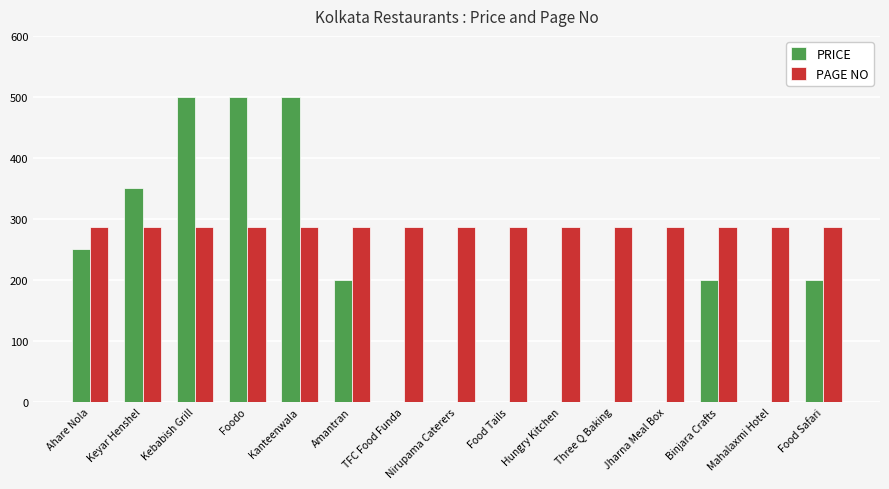

The value of PRICE at Kebabish Grill is 756. True or false?

False